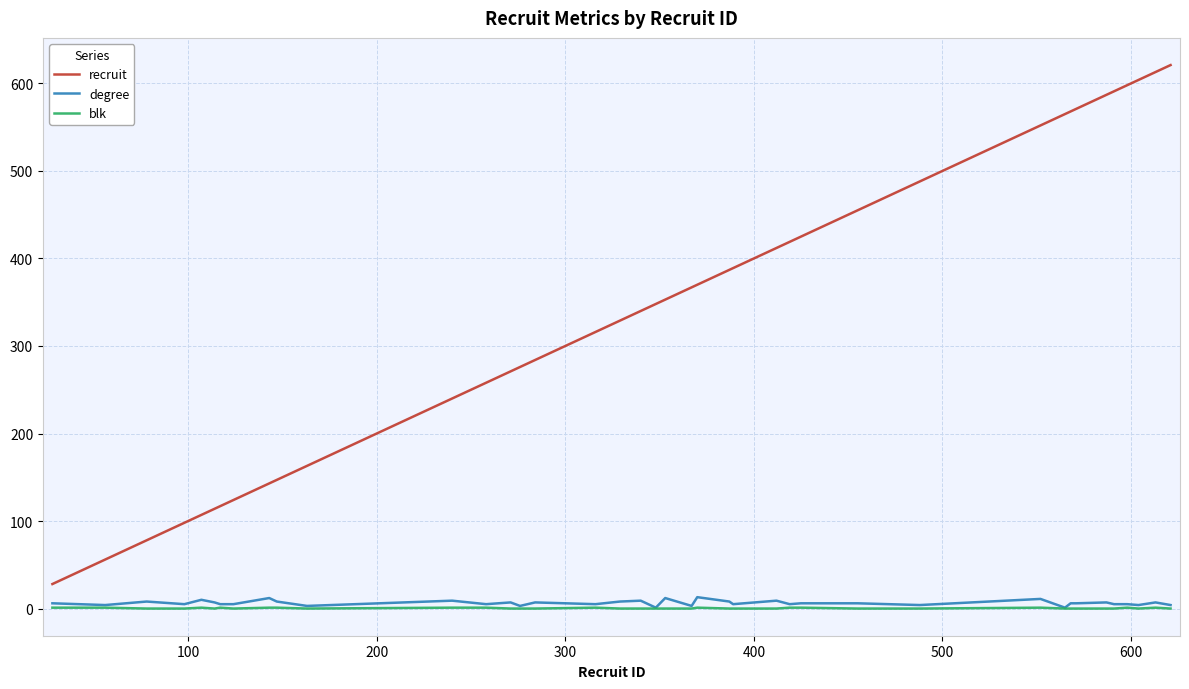

What is the maximum value shown in the chart?

621